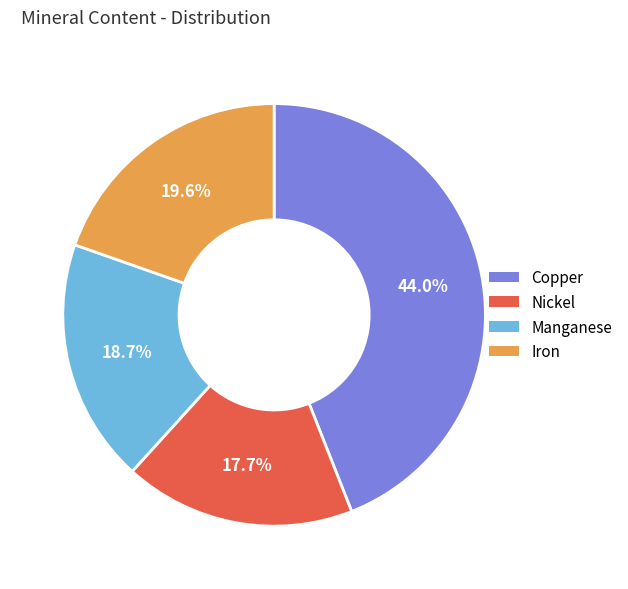

What is the ratio of the value at Nickel to the value at Copper?

0.4